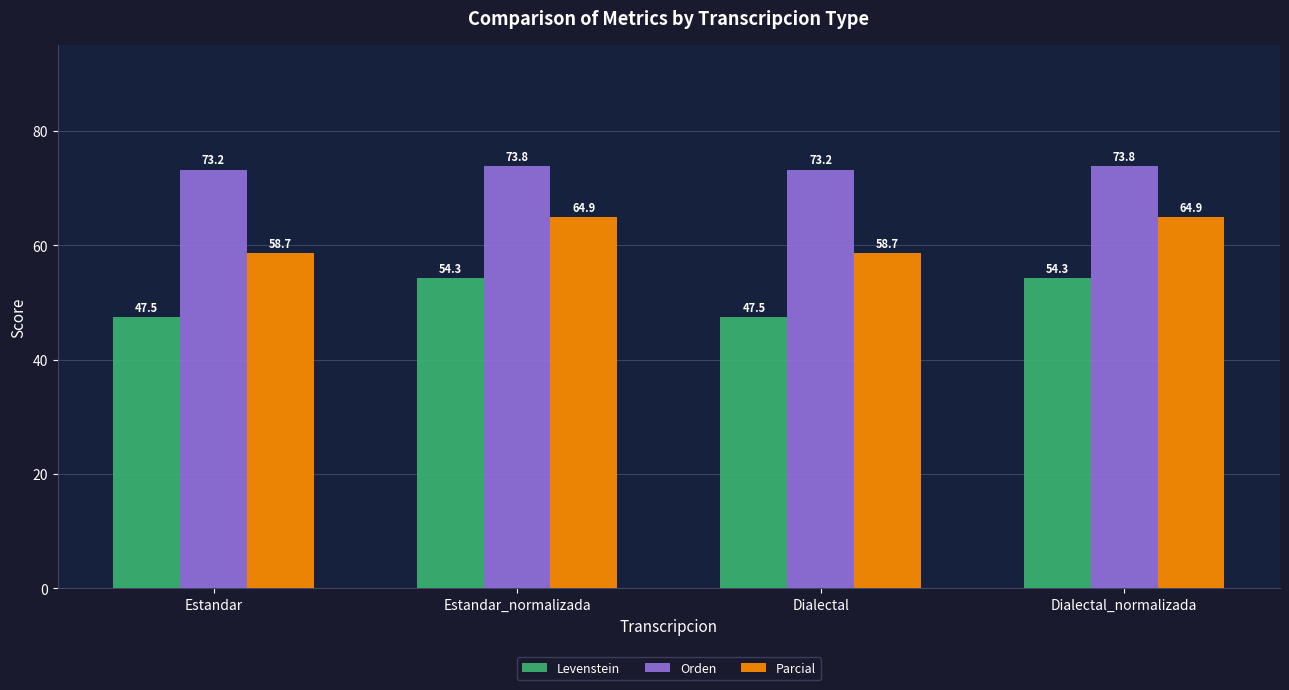

What is the value of the Levenstein bar at the 1st from the left?

47.5